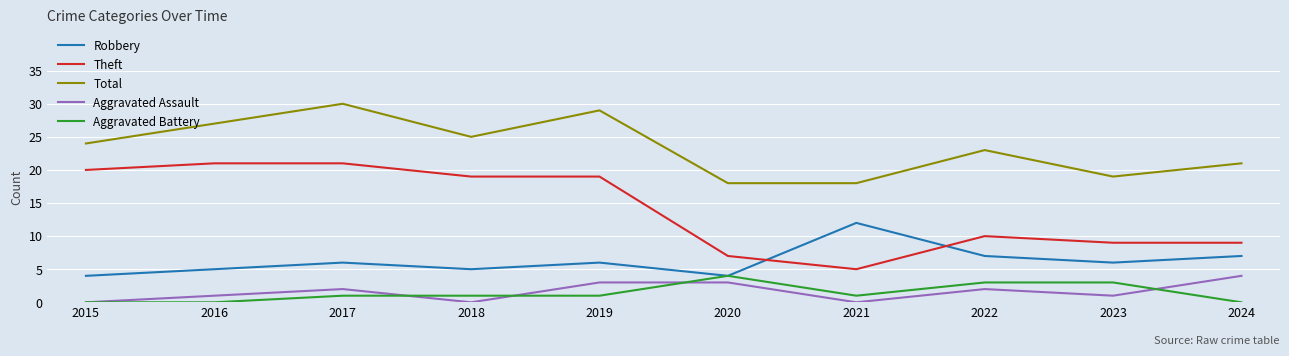

Is the value of Total at 2015 greater than the value of Aggravated Assault at 2020?

Yes